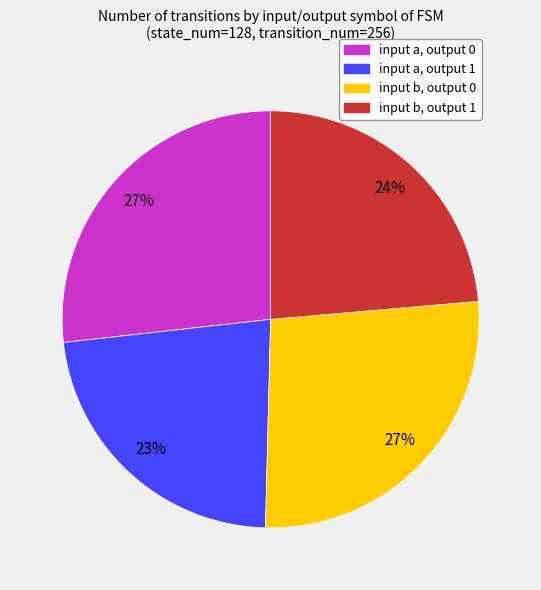

Is the sum of input a, output 1 and input b, output 0 greater than half?

No